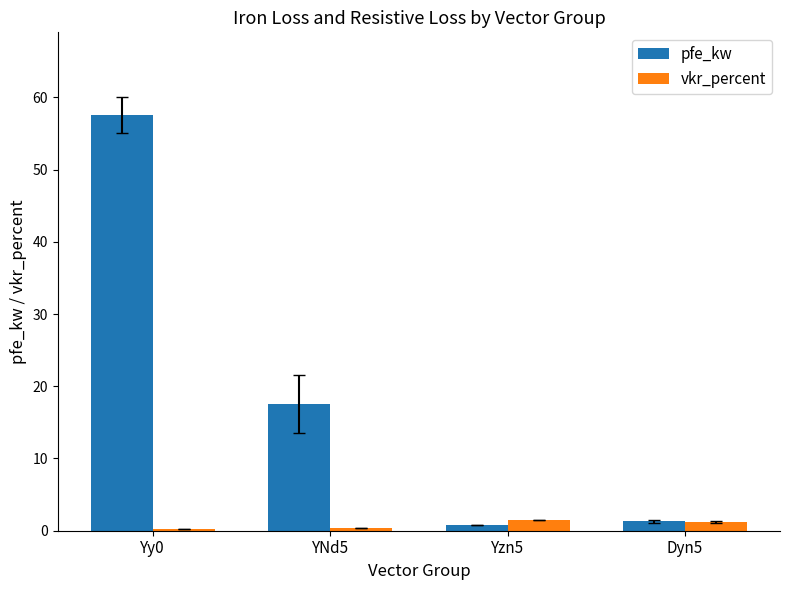

The pfe_kw series shows 0.8 at Yzn5. True or false?

True